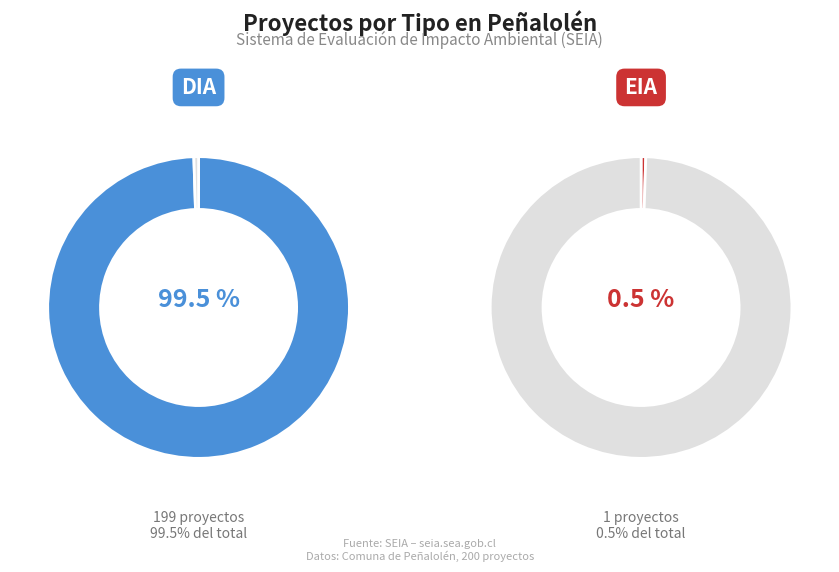

How many slices are in this pie chart?

2